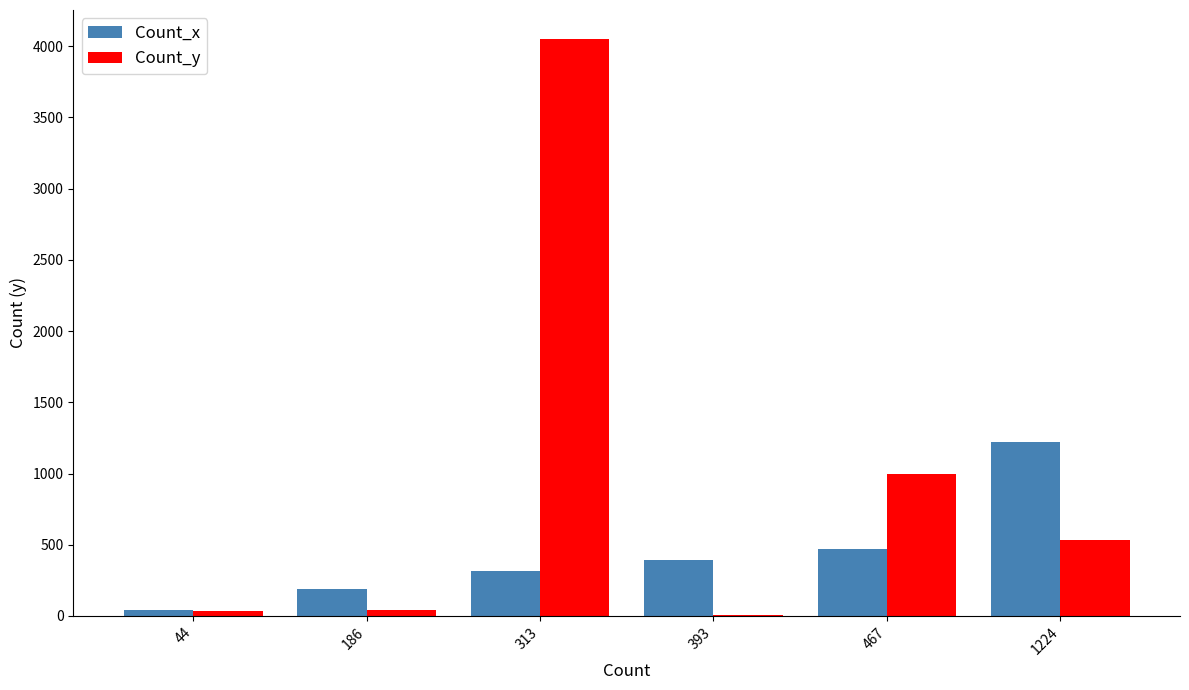

What is the difference between the Count_x values at 393 and 1224?

831